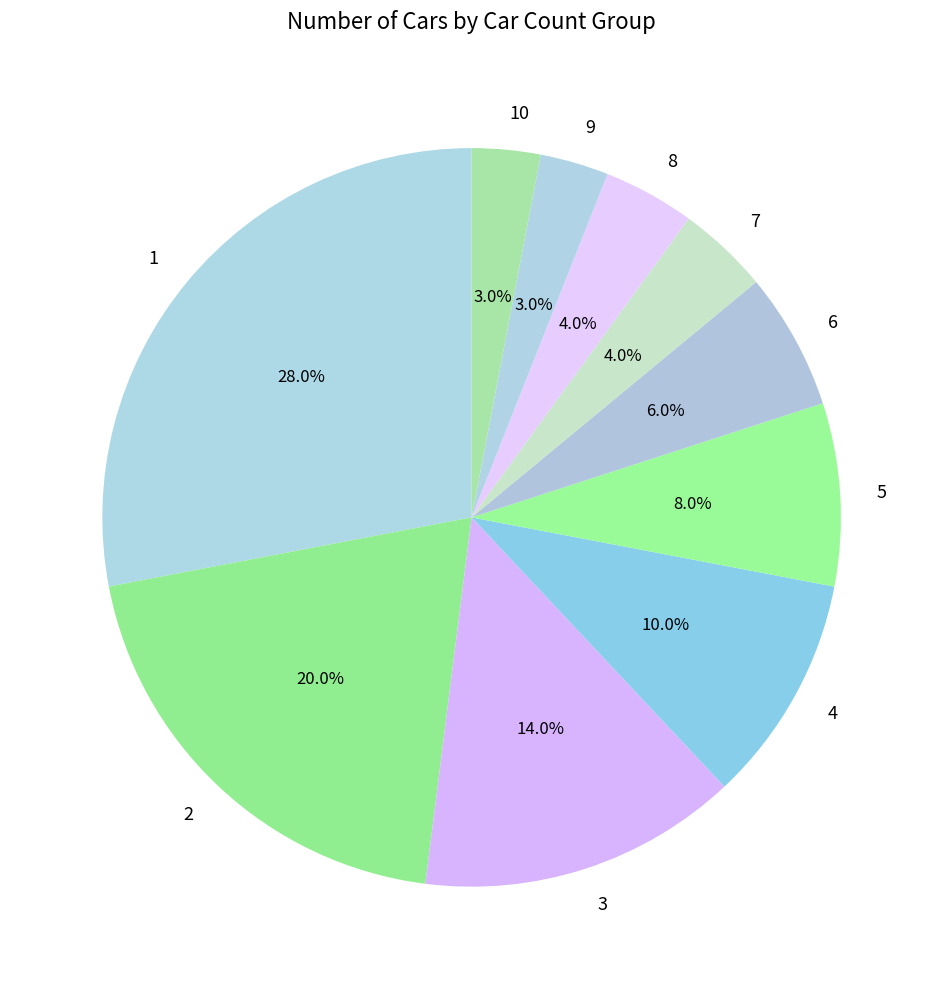

To the nearest percent, what portion does 4 represent?

10%